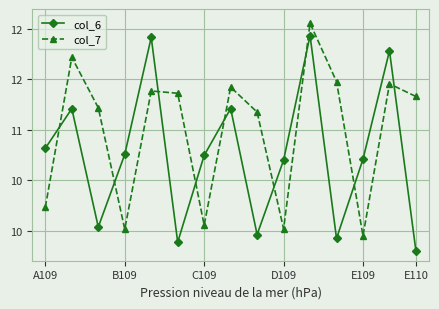

What are all the series names shown in the legend?

col_6, col_7